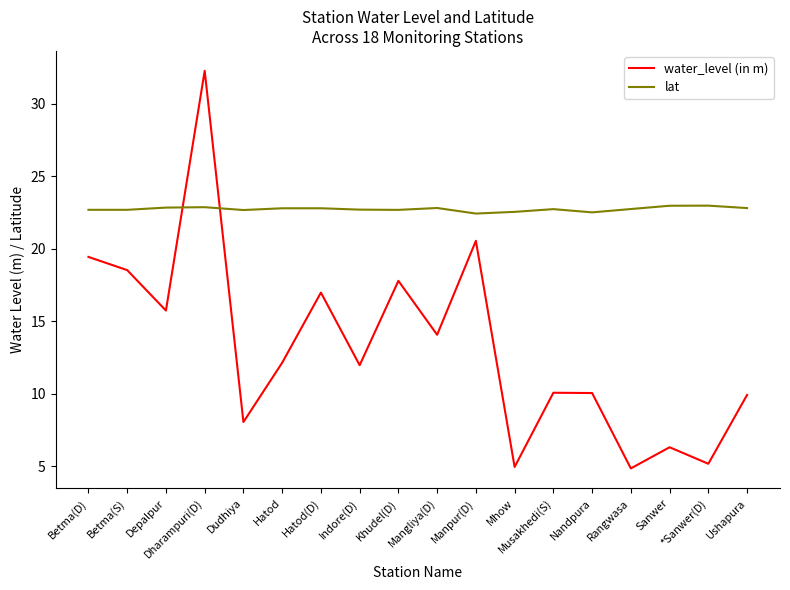

True or false: lat has a value of 12.5 at Rangwasa.

False